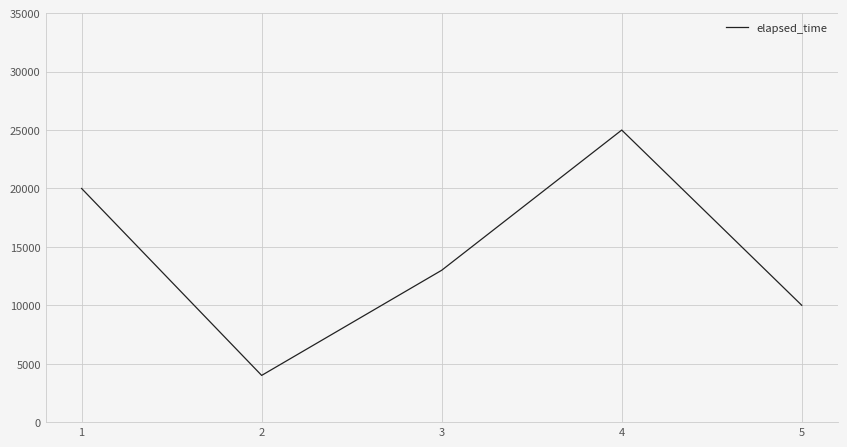

Which has a higher value, 5 or 4?

4